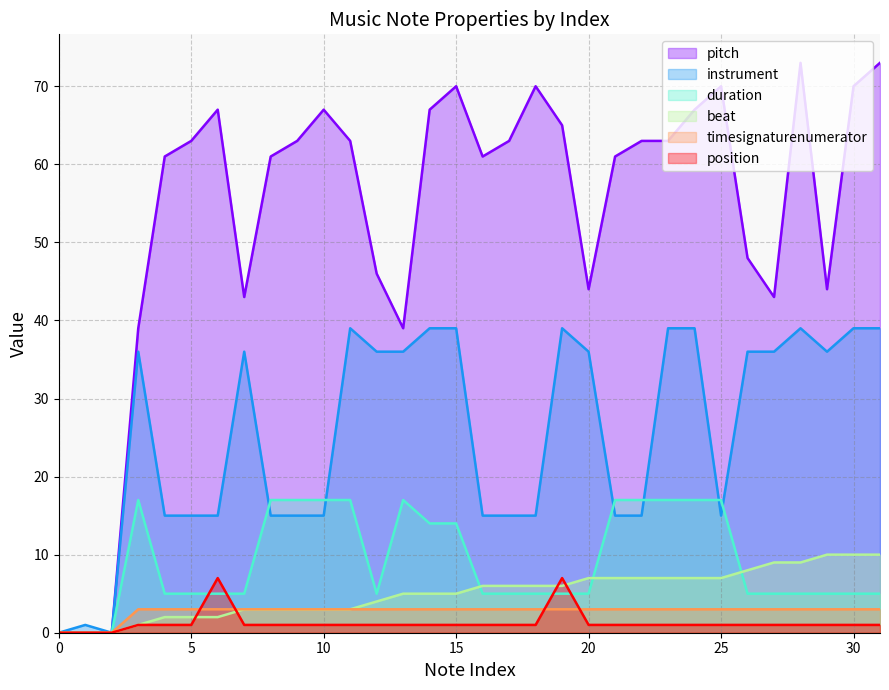

Reading left to right, extract all data points from this chart.

beat: 0=0	1=0	2=0	3=1	4=2	5=2	6=2	7=3	8=3	9=3	10=3	11=3	12=4	13=5	14=5	15=5	16=6	17=6	18=6	19=6	20=7	21=7	22=7	23=7	24=7	25=7	26=8	27=9	28=9	29=10	30=10	31=10
pitch: 0=0	1=0	2=0	3=39	4=61	5=63	6=67	7=43	8=61	9=63	10=67	11=63	12=46	13=39	14=67	15=70	16=61	17=63	18=70	19=65	20=44	21=61	22=63	23=63	24=67	25=70	26=48	27=43	28=73	29=44	30=70	31=73
duration: 0=0	1=0	2=0	3=17	4=5	5=5	6=5	7=5	8=17	9=17	10=17	11=17	12=5	13=17	14=14	15=14	16=5	17=5	18=5	19=5	20=5	21=17	22=17	23=17	24=17	25=17	26=5	27=5	28=5	29=5	30=5	31=5
instrument: 0=0	1=1	2=0	3=36	4=15	5=15	6=15	7=36	8=15	9=15	10=15	11=39	12=36	13=36	14=39	15=39	16=15	17=15	18=15	19=39	20=36	21=15	22=15	23=39	24=39	25=15	26=36	27=36	28=39	29=36	30=39	31=39
position: 0=0	1=0	2=0	3=1	4=1	5=1	6=7	7=1	8=1	9=1	10=1	11=1	12=1	13=1	14=1	15=1	16=1	17=1	18=1	19=7	20=1	21=1	22=1	23=1	24=1	25=1	26=1	27=1	28=1	29=1	30=1	31=1
timesignaturenumerator: 0=0	1=0	2=0	3=3	4=3	5=3	6=3	7=3	8=3	9=3	10=3	11=3	12=3	13=3	14=3	15=3	16=3	17=3	18=3	19=3	20=3	21=3	22=3	23=3	24=3	25=3	26=3	27=3	28=3	29=3	30=3	31=3